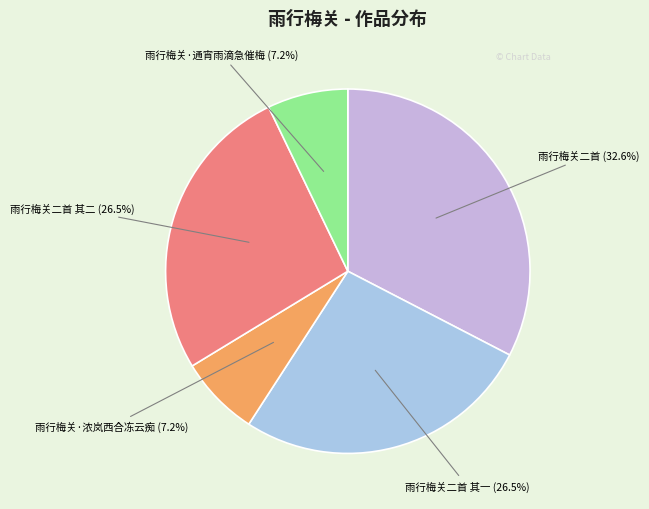

How many slices are in this pie chart?

5